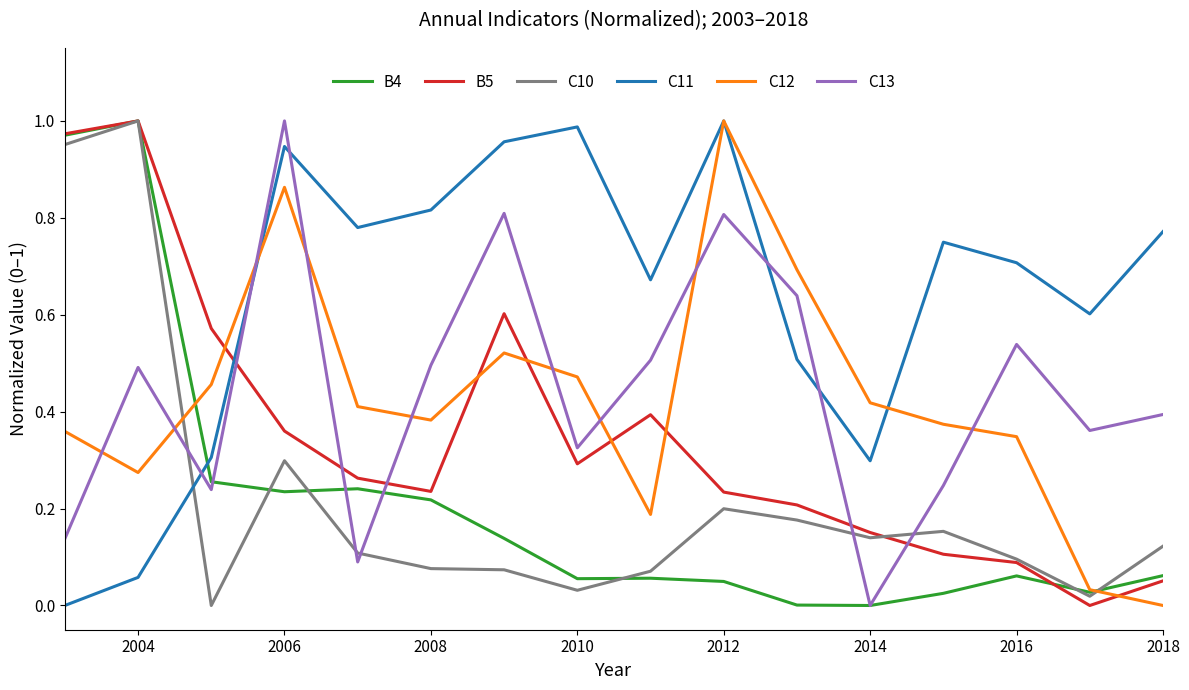

How many intersections are there between B5 and C11?

1